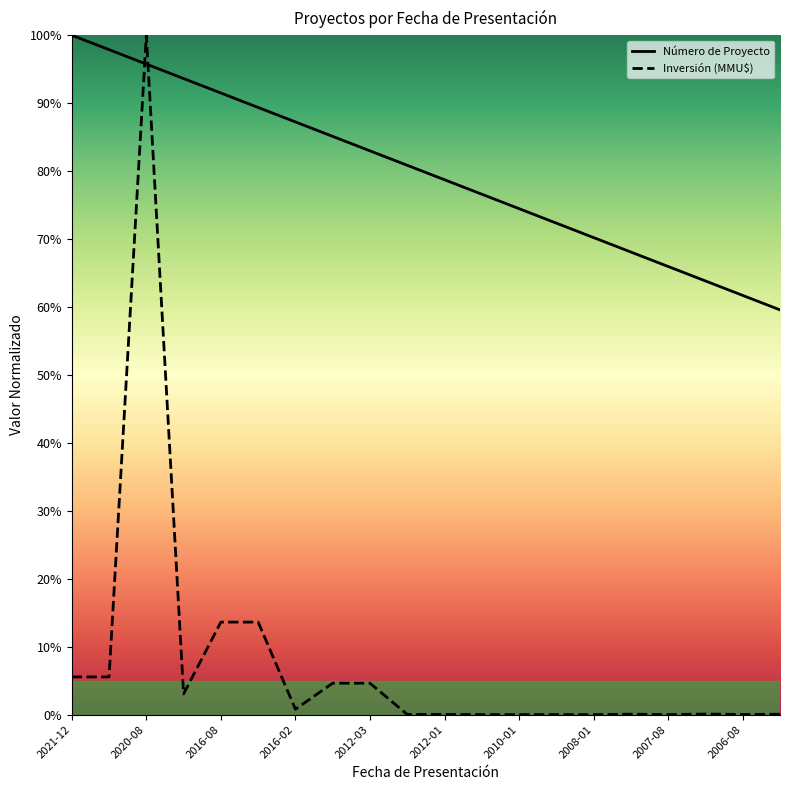

What is the difference between the maximum and minimum values in the Número de Proyecto series?

40.4